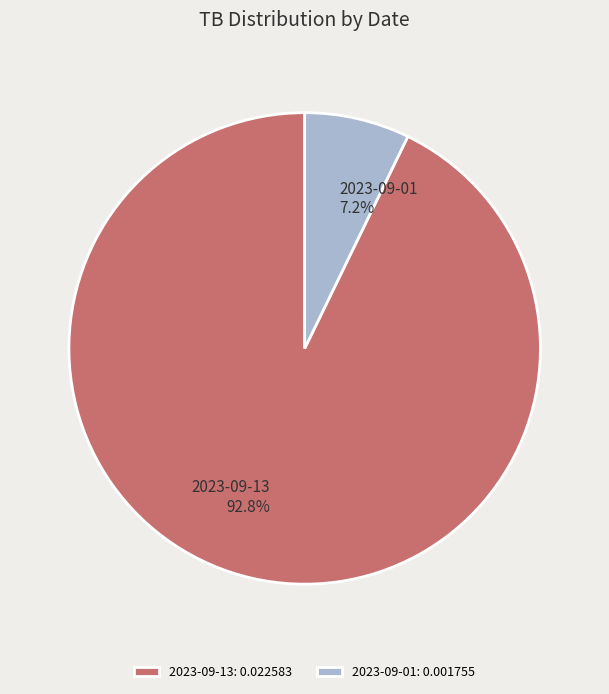

True or false: 2023-09-13 accounts for 81% of the total.

False